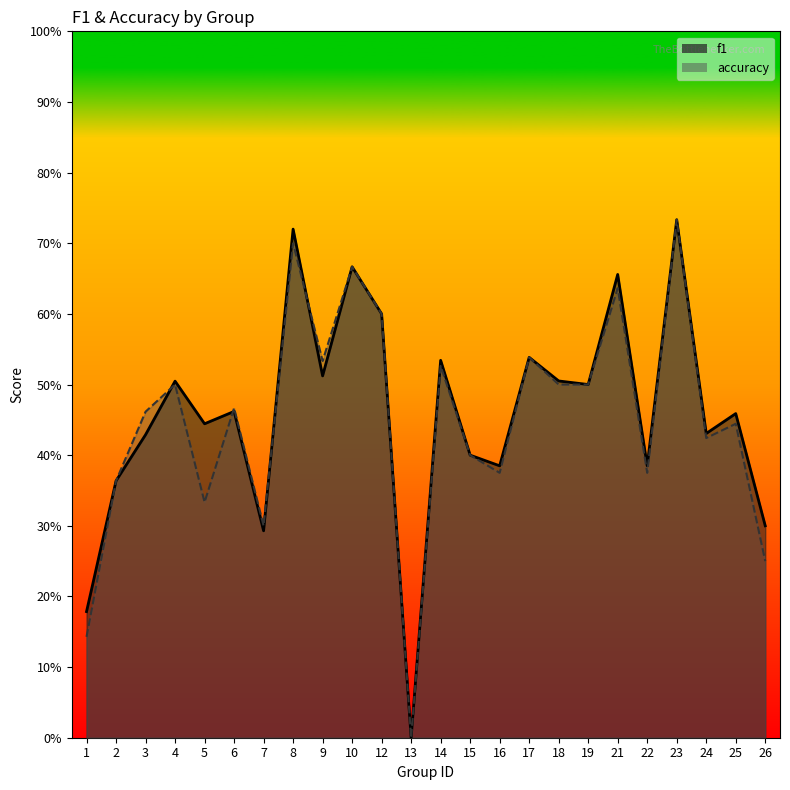

What is the total value across all series at 3?

0.9